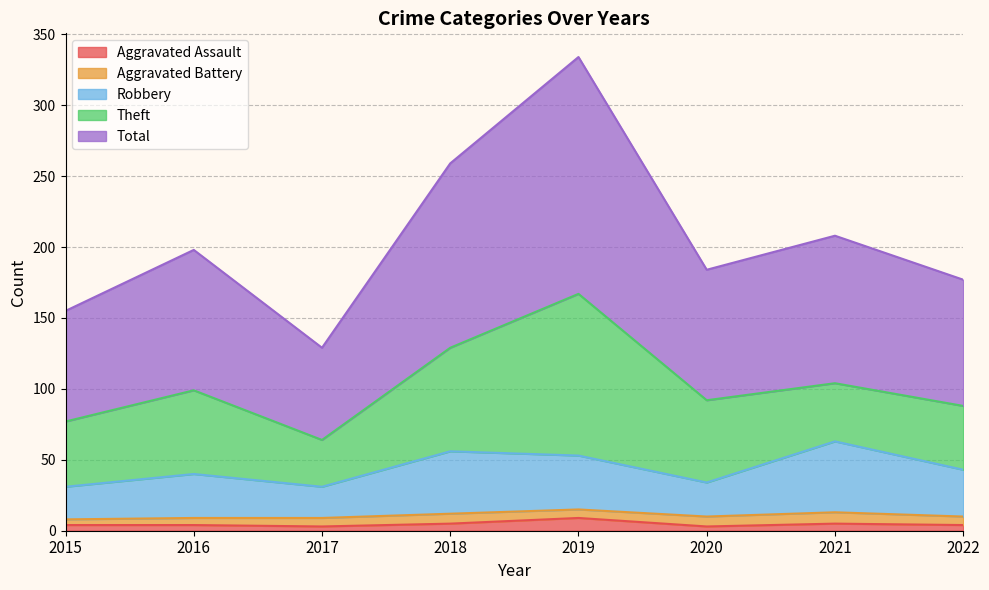

True or false: Total has more than 2 points higher than both neighbors.

True